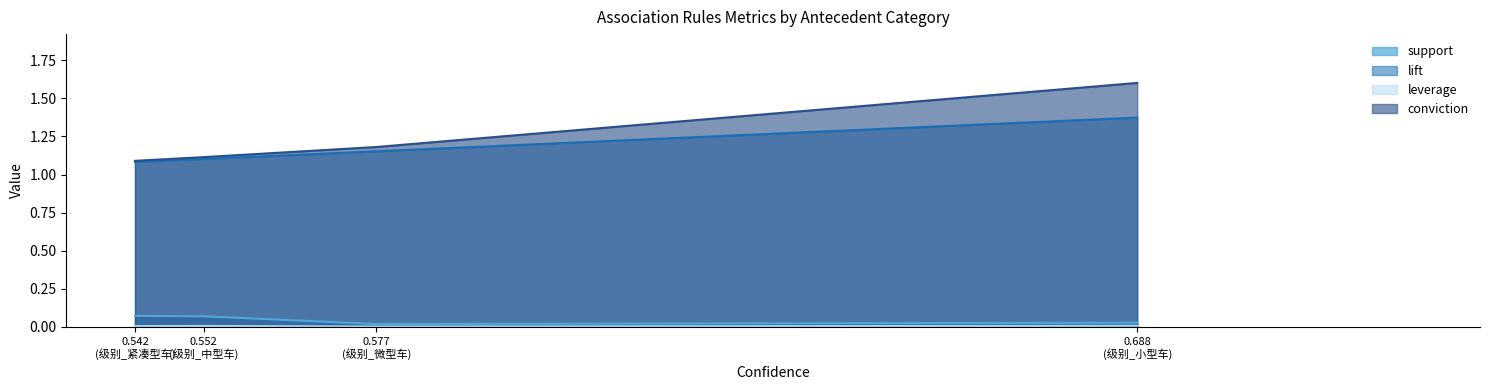

What is the maximum value shown in the chart?

1.6